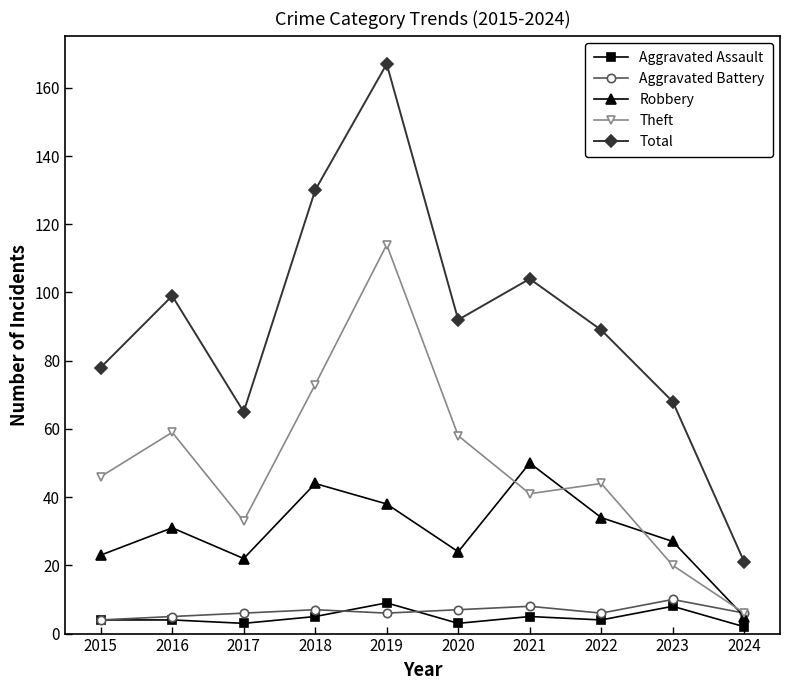

What is the difference between the highest and lowest values at 2023?

60